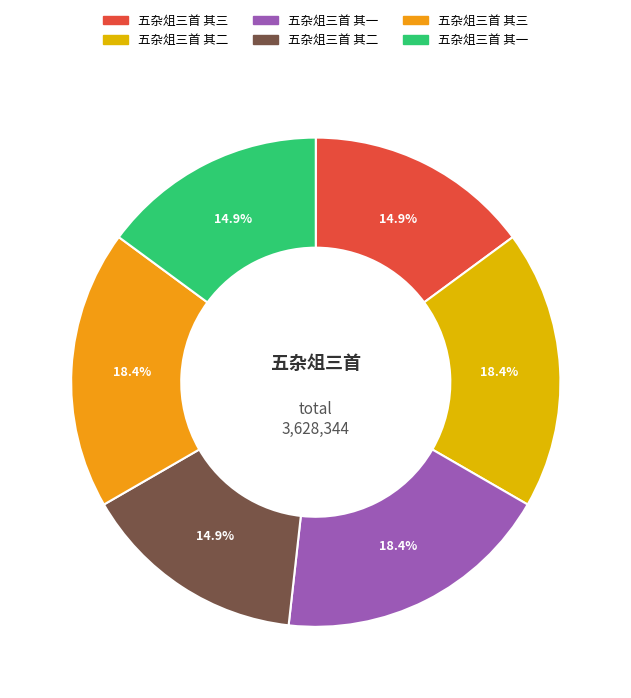

Which slice is the smallest?

五杂俎三首 其一 (540435)